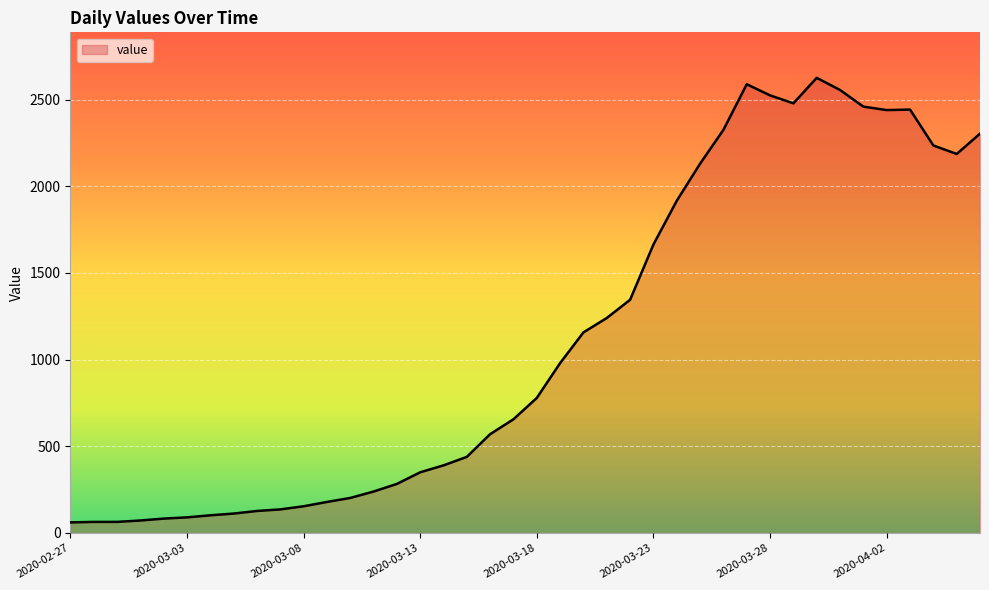

What is the maximum value shown in the chart?

2625